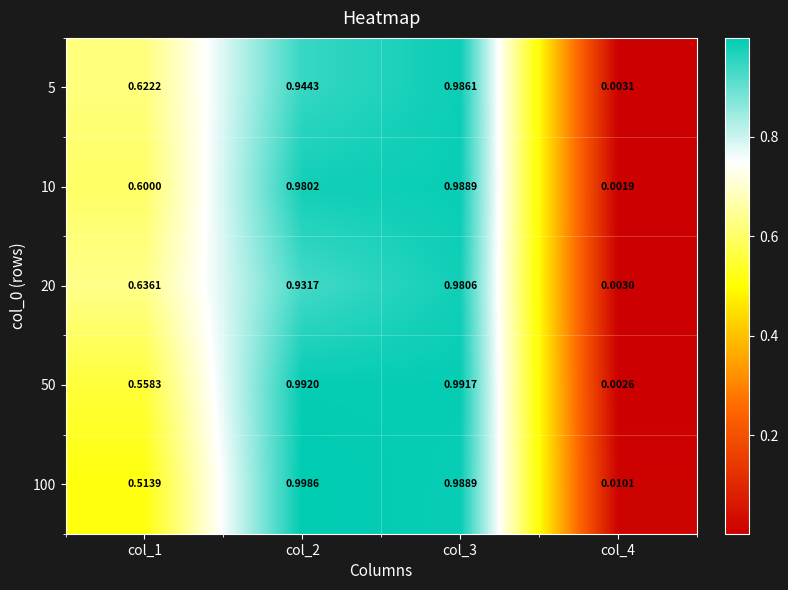

Is the value of 5 at col_2 greater than the value of 10 at col_1?

Yes